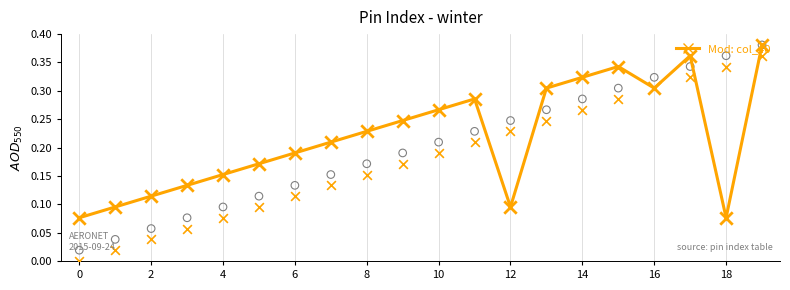

Which series has the largest Y range (max minus min)?

col_39